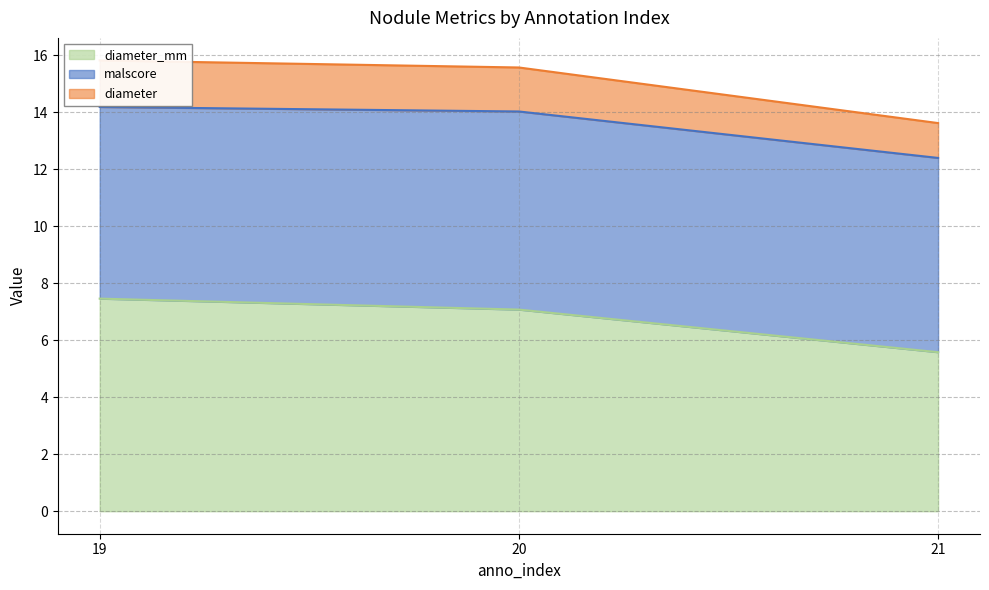

Which category has the lowest value in the diameter series?

21